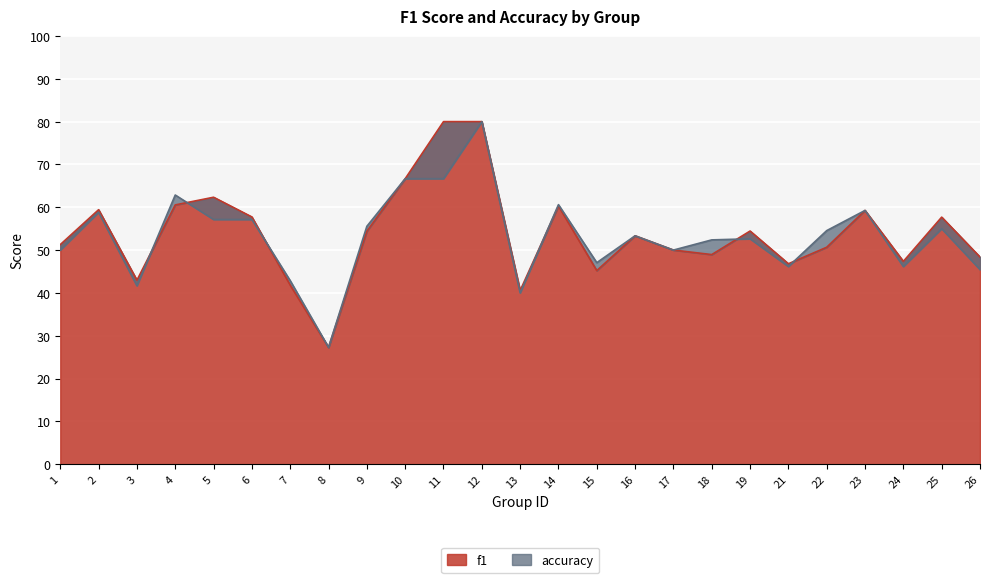

Is the value of accuracy at 5 greater than the value of f1 at 7?

Yes